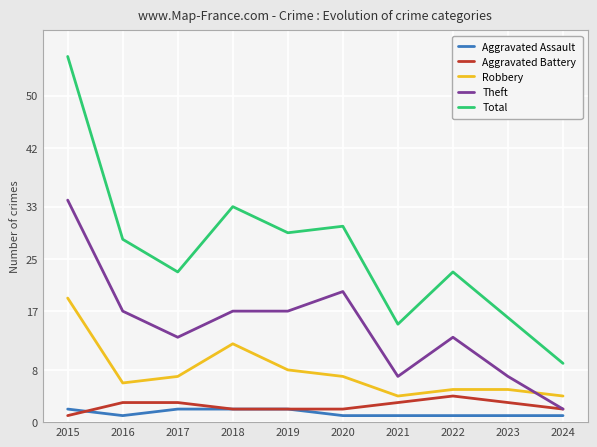

What is the spread (max minus min) of values at 2016?

27